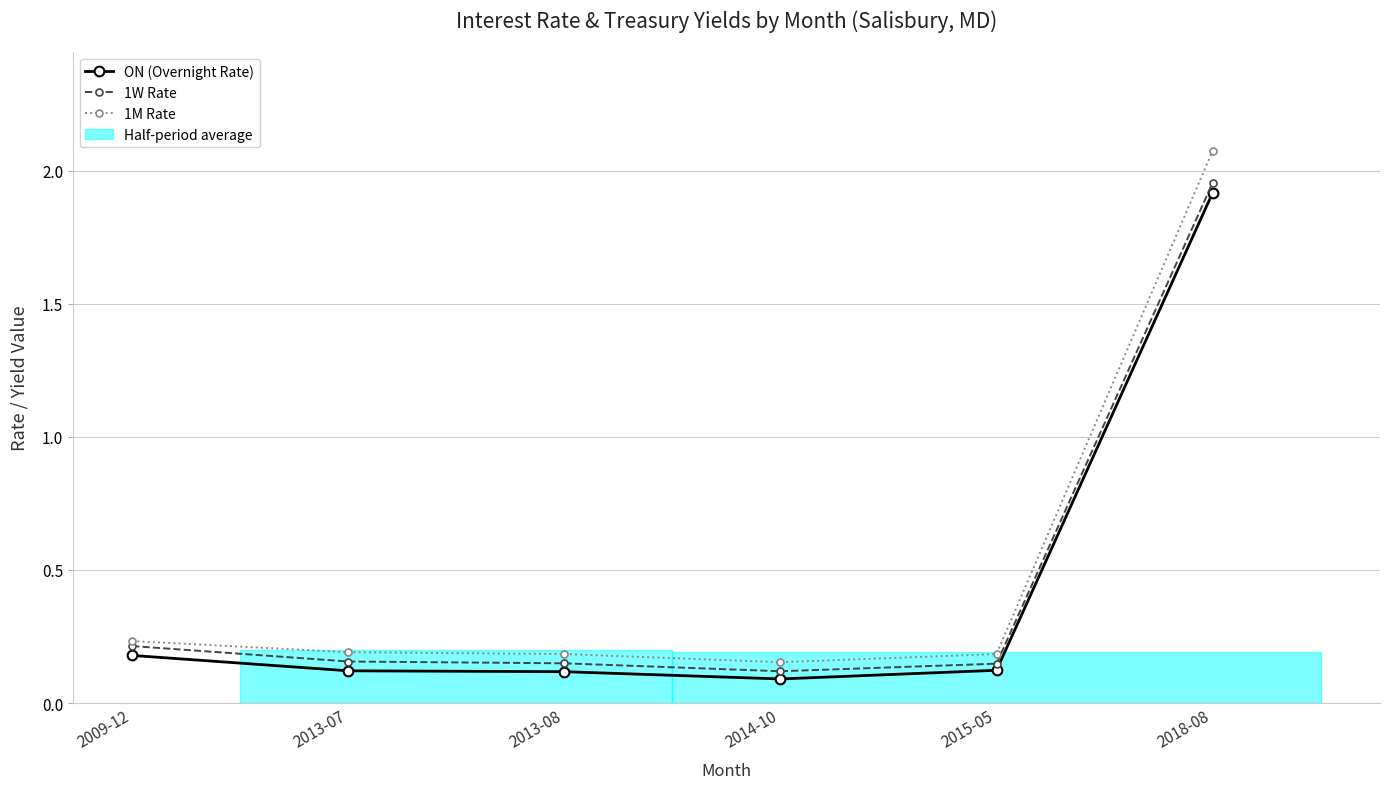

Between 2009-12 and 2013-08, which series saw the biggest shift?

1W Rate